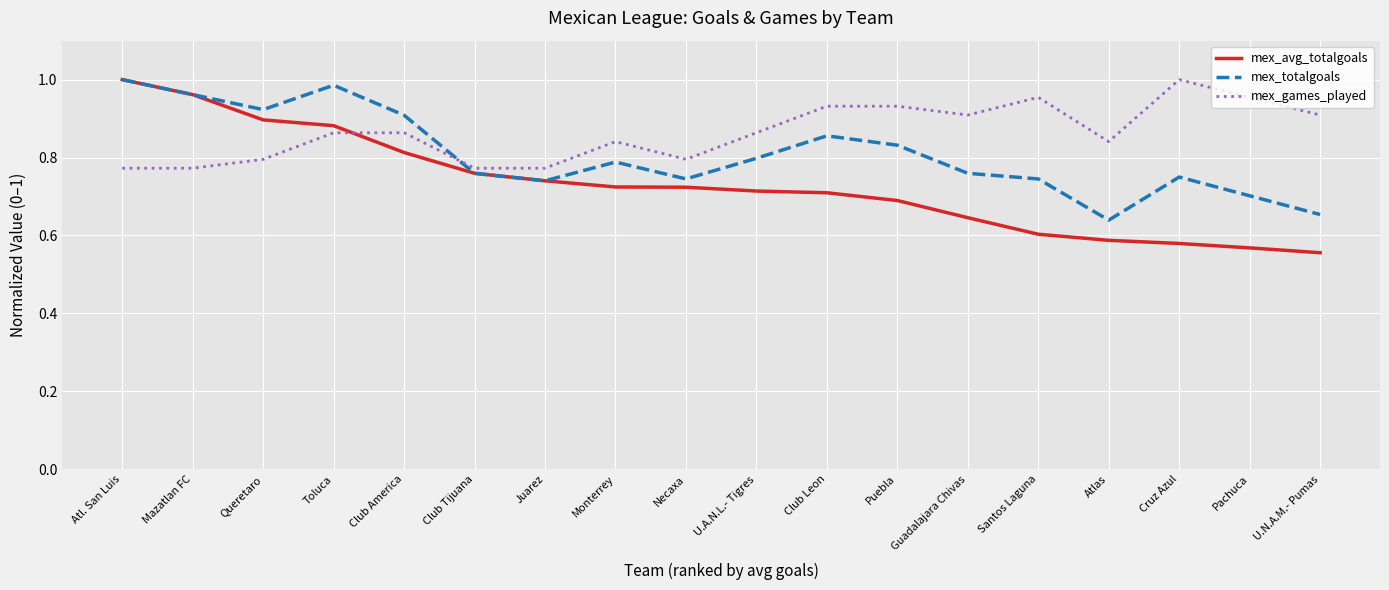

How many times do mex_games_played and mex_totalgoals cross each other?

1